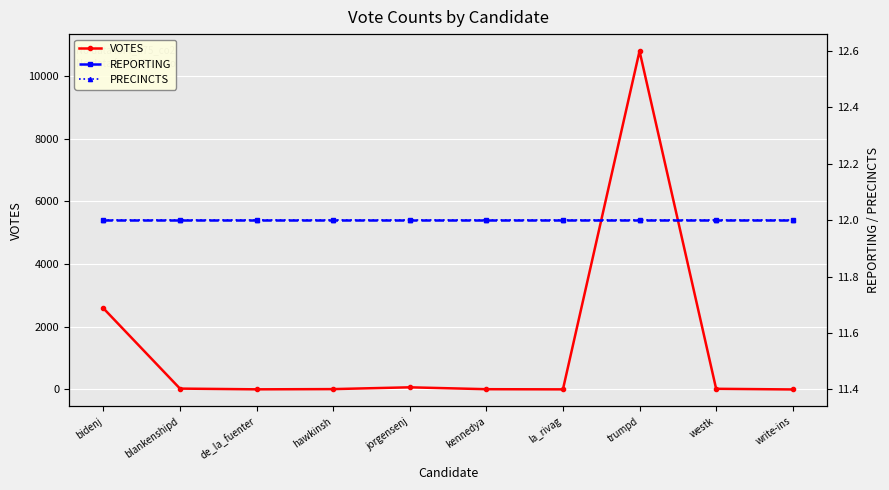

At which label does REPORTING reach its peak?

bidenj